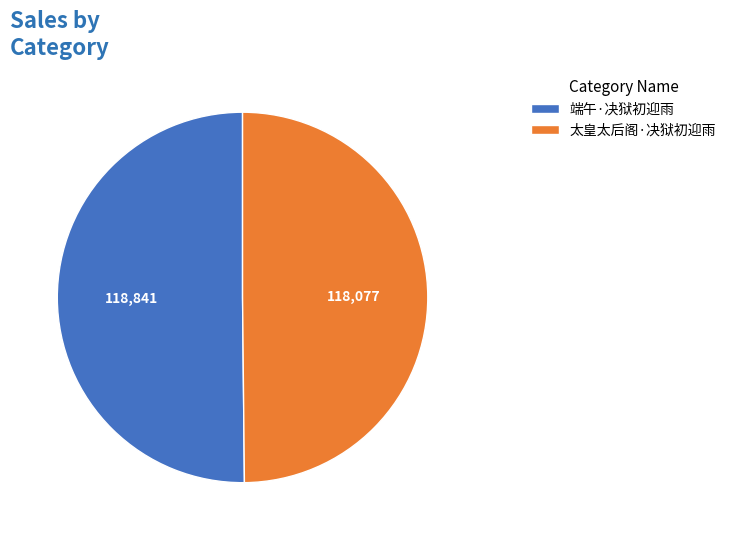

Is the sum of 端午·决狱初迎雨 and 太皇太后阁·决狱初迎雨 greater than half?

Yes